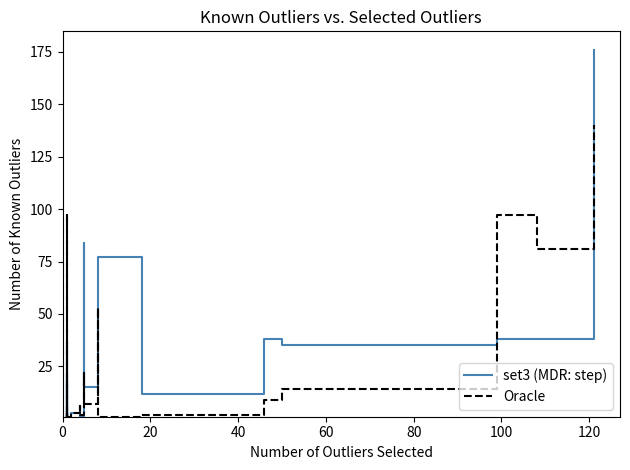

The set3 (MDR: step) series shows 0 at 60. True or false?

False